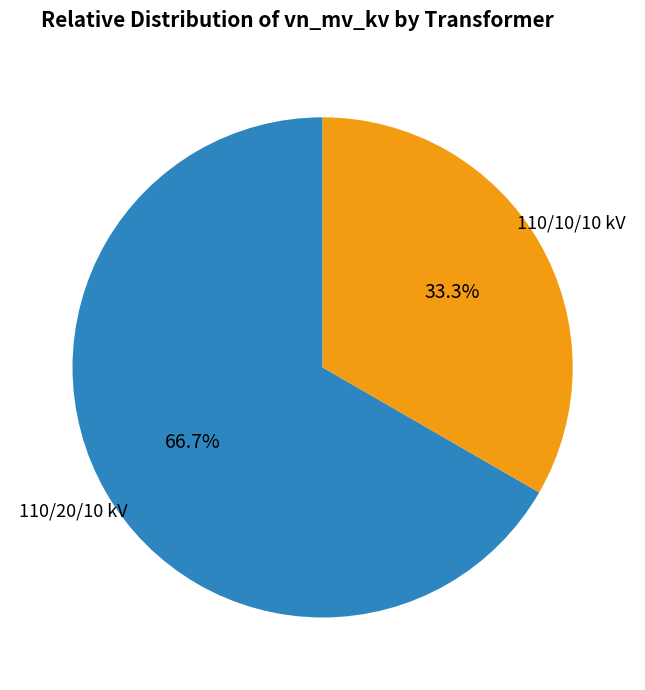

Is there any slice that represents more than half of the pie?

Yes